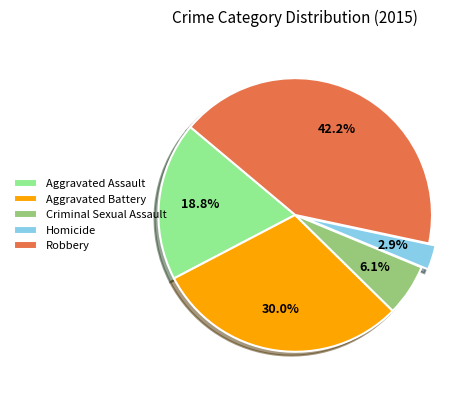

Which slice is the largest?

Robbery